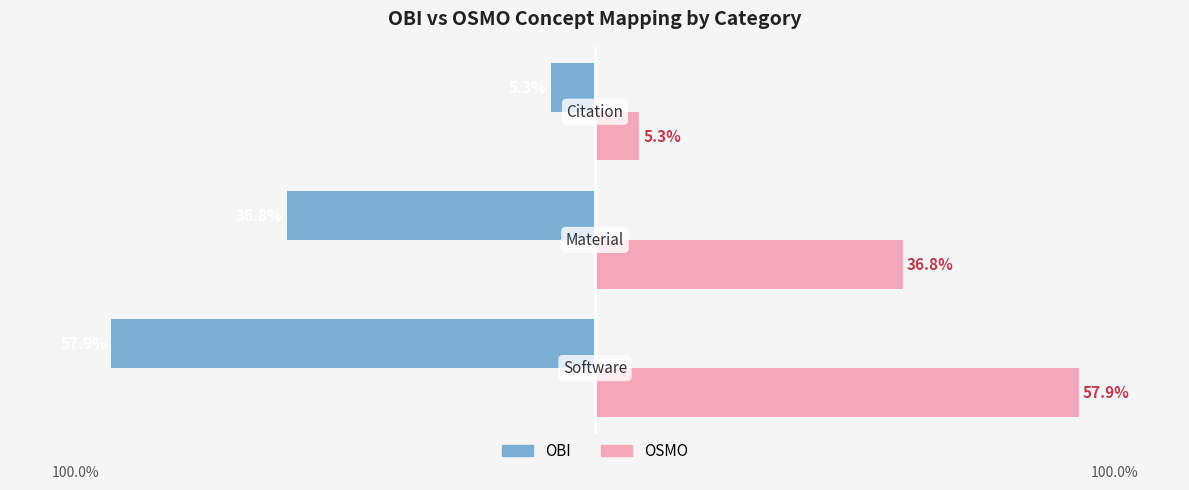

List the series in order of their overall mean, highest first.

OSMO, OBI